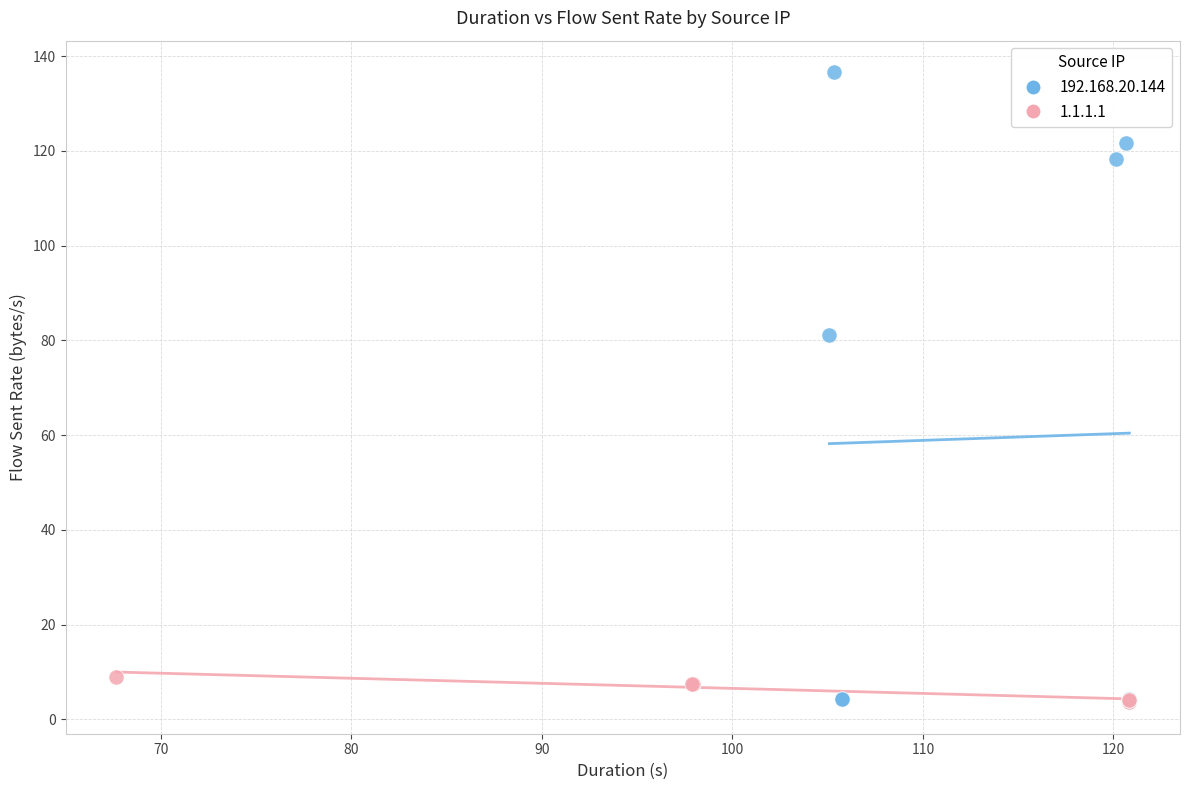

Which series has the widest spread of Y values?

192.168.20.144